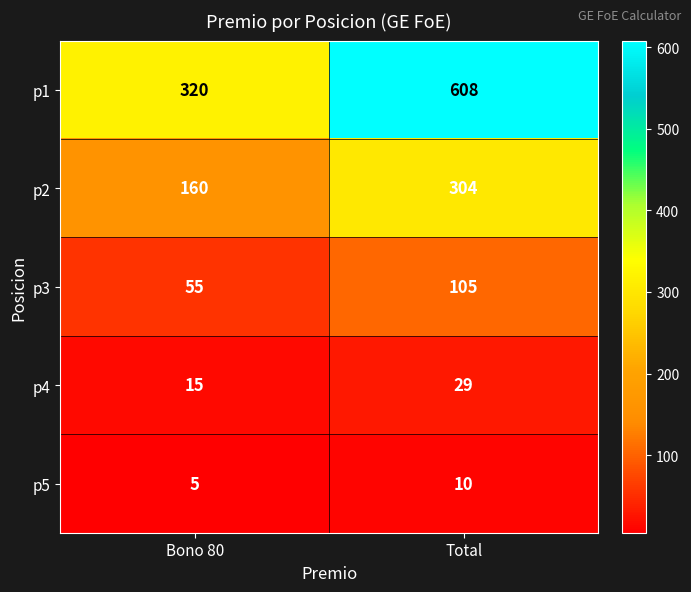

What is the greatest value displayed?

608